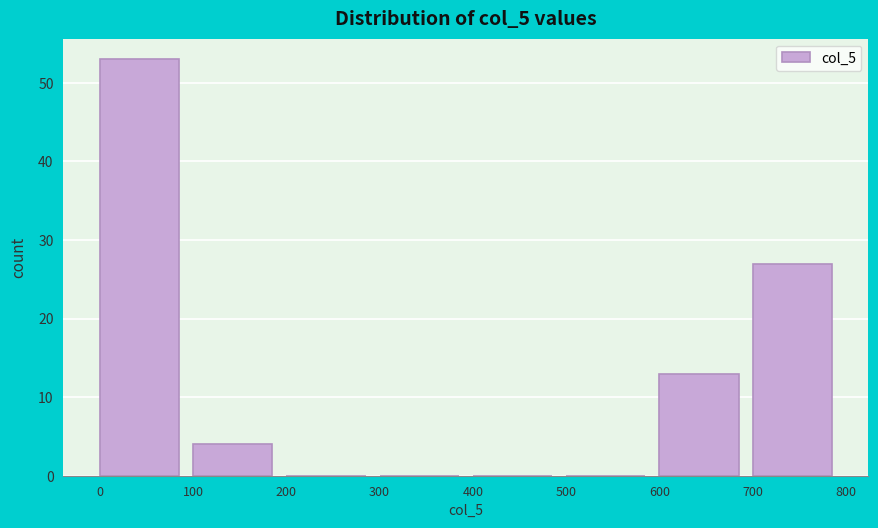

What is the height of the bar covering 0 to 100 on the x-axis? The values are not printed on the chart, so give them approximately, as read against the axis.

53